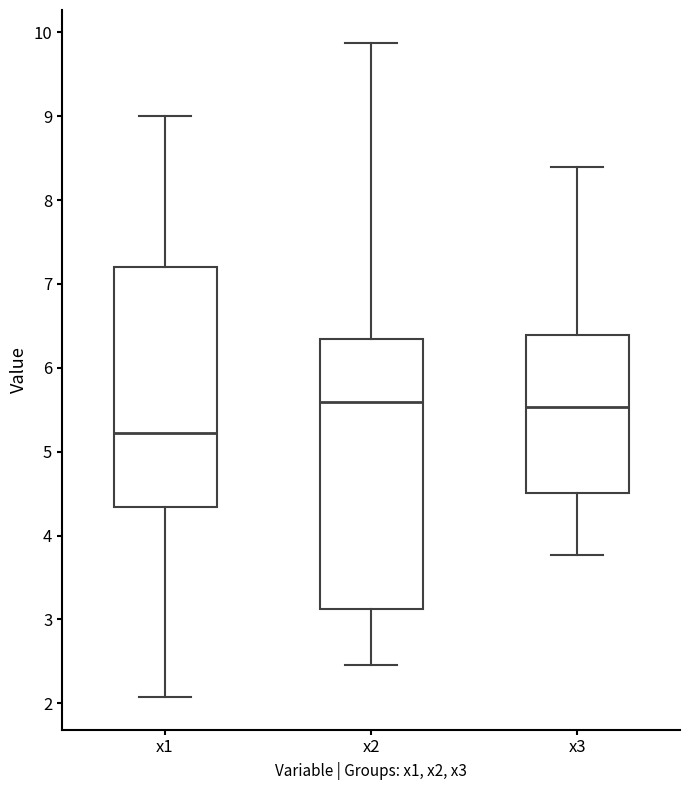

Which box's median line is the lowest?

x1